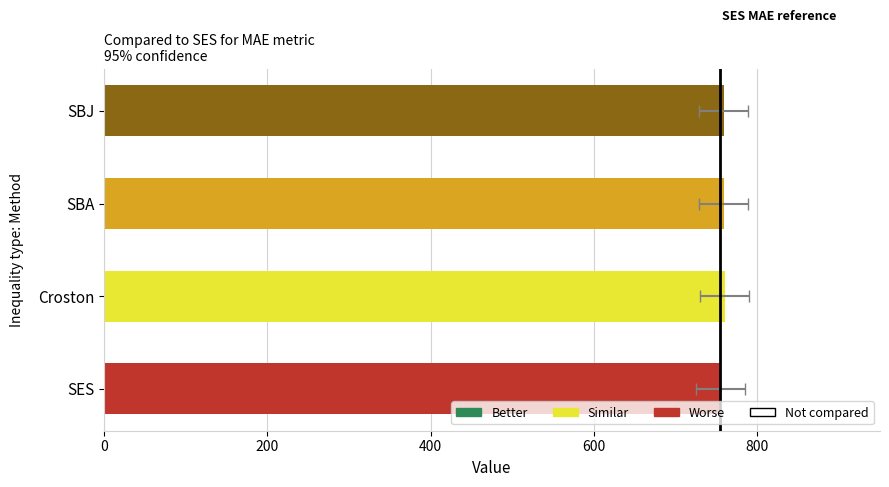

How many bars are there in total?

4